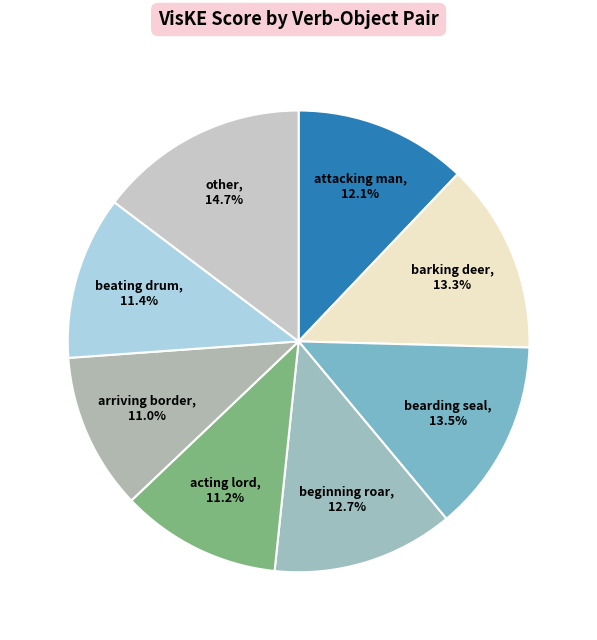

To the nearest percent, what is the average slice percentage?

12%